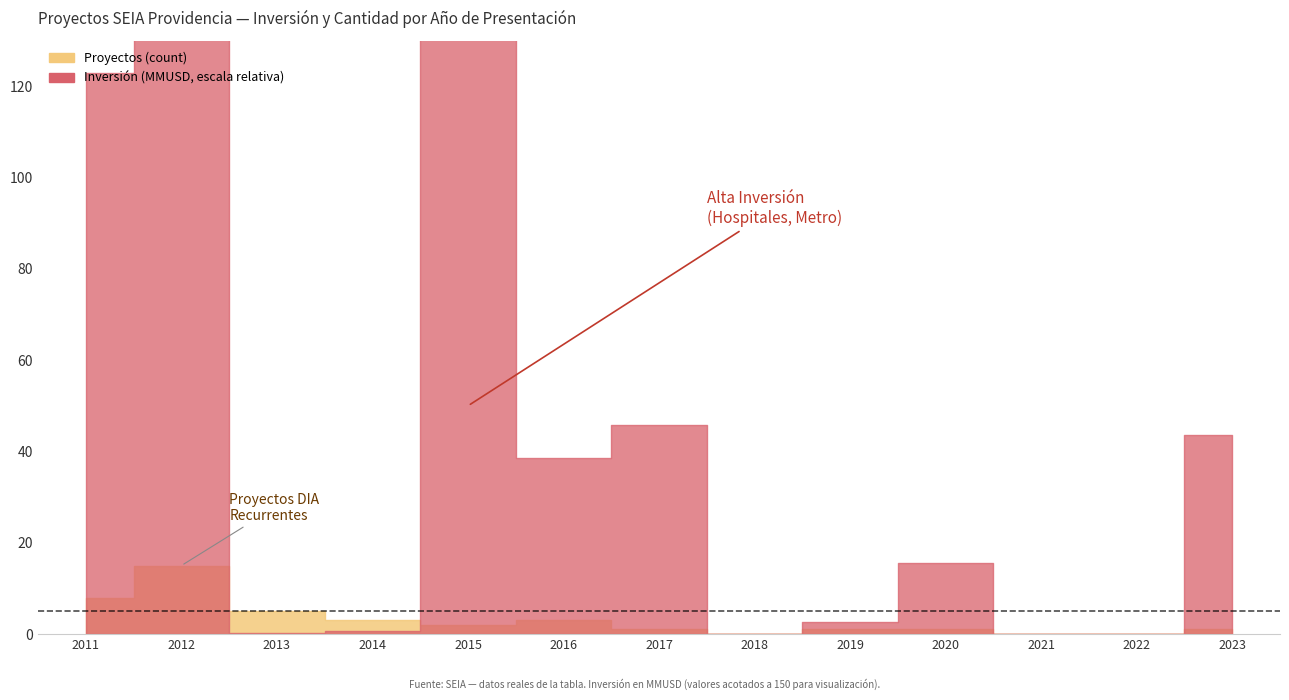

The Inversión Total (MMU$) series shows 2723 at 2012-07. True or false?

False